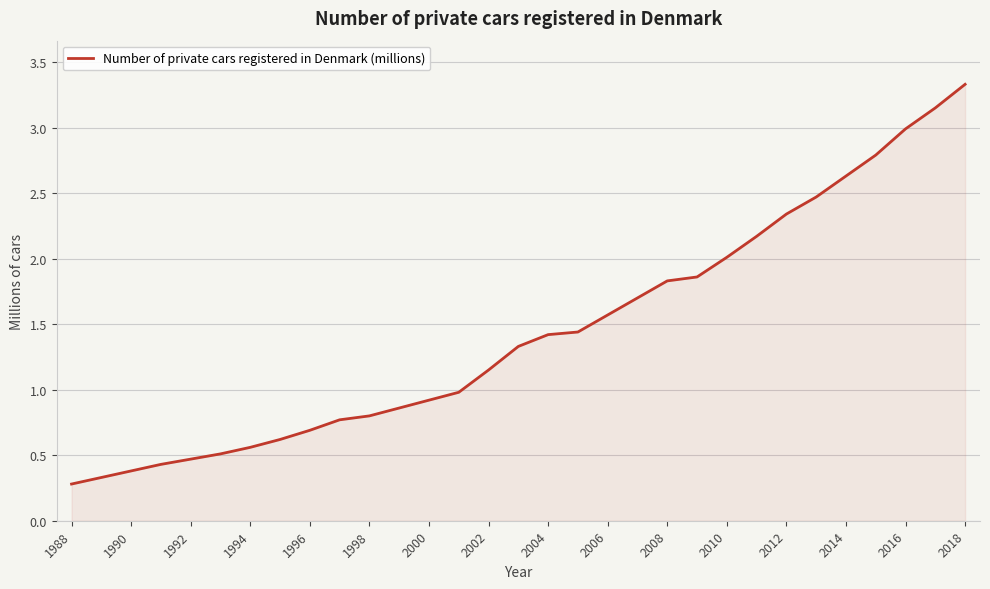

What is the smallest value displayed?

0.3